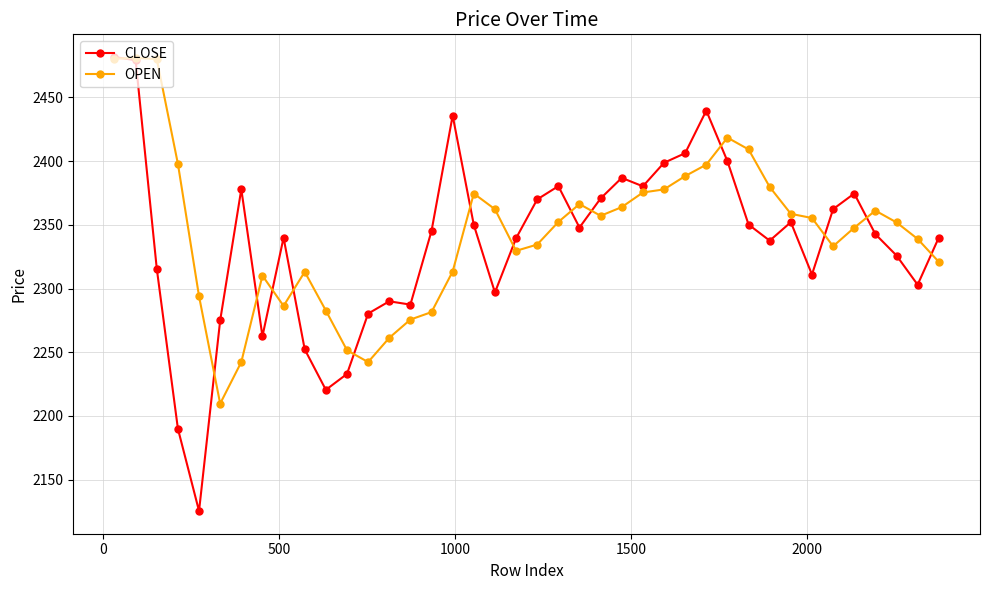

What is the lowest value of the OPEN series?

2209.7